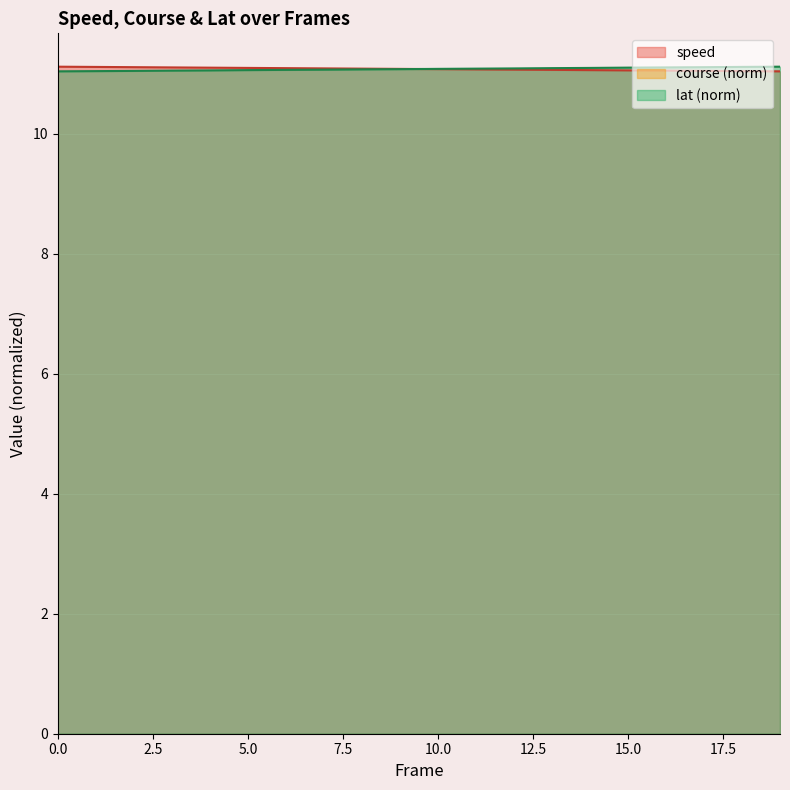

The value of lat (norm) at 15.0 is 2.2. True or false?

False